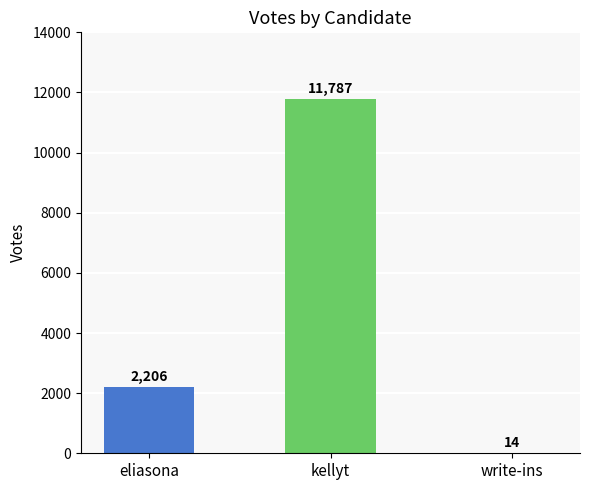

Where is the data nearest to the value 5900?

eliasona